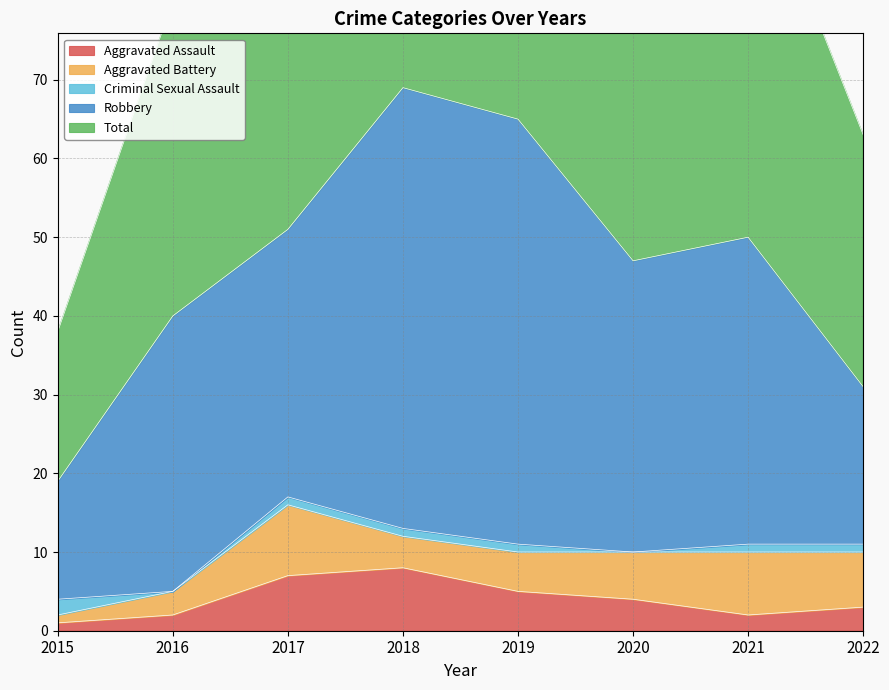

Which series changed the most between 2019 and 2020?

Total